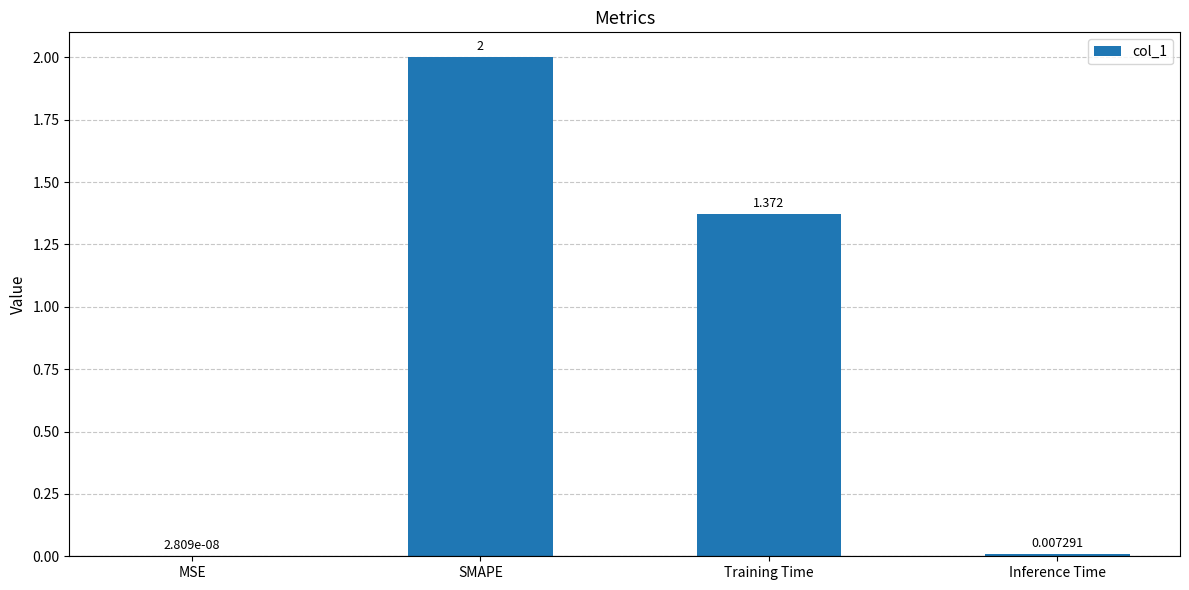

At which category does the chart reach its peak across all series?

SMAPE